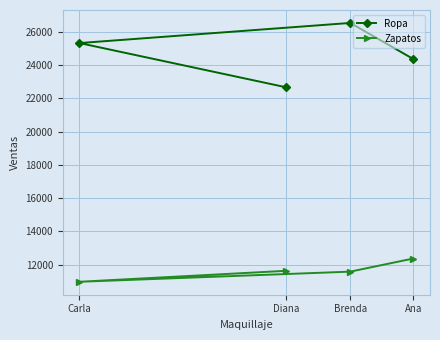

At Diana, list the series in order from largest to smallest.

Ropa, Zapatos